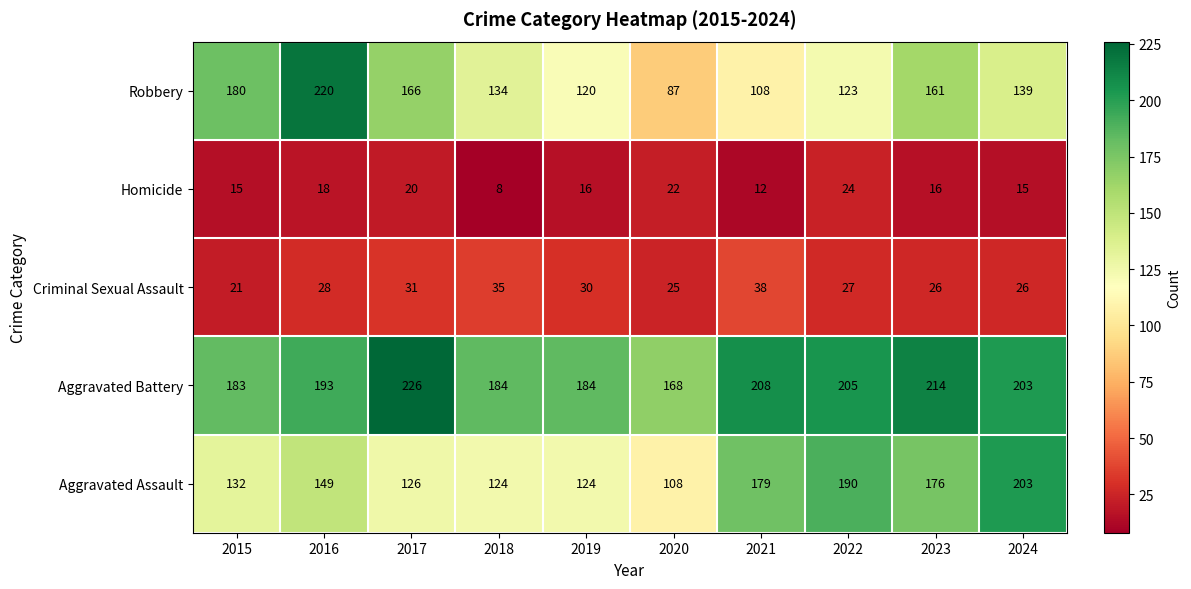

At which label is Aggravated Assault closest to 155?

2016